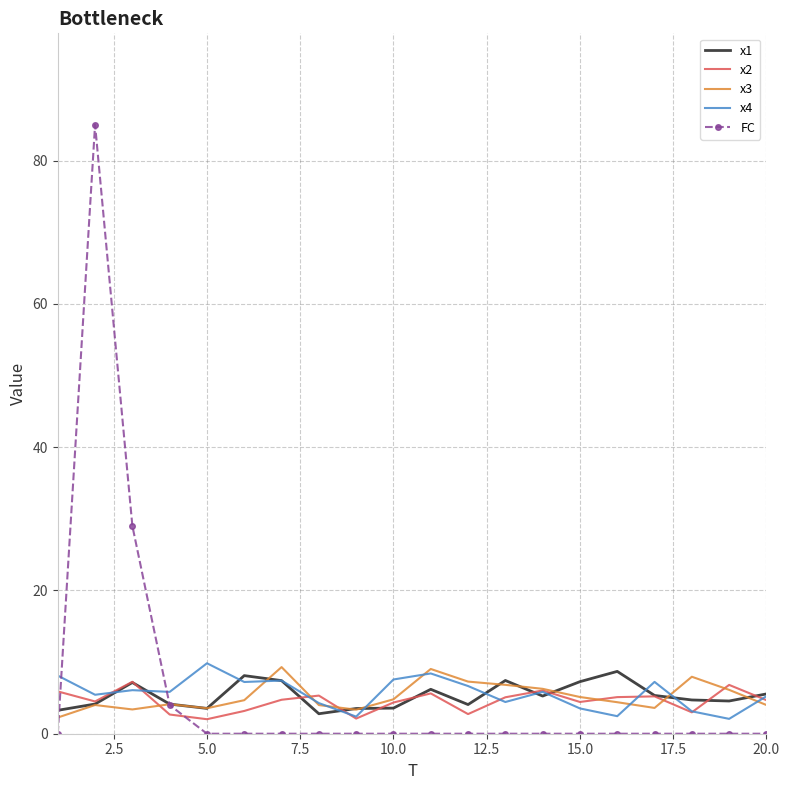

What are all the series names shown in the legend?

x1, x2, x3, x4, FC